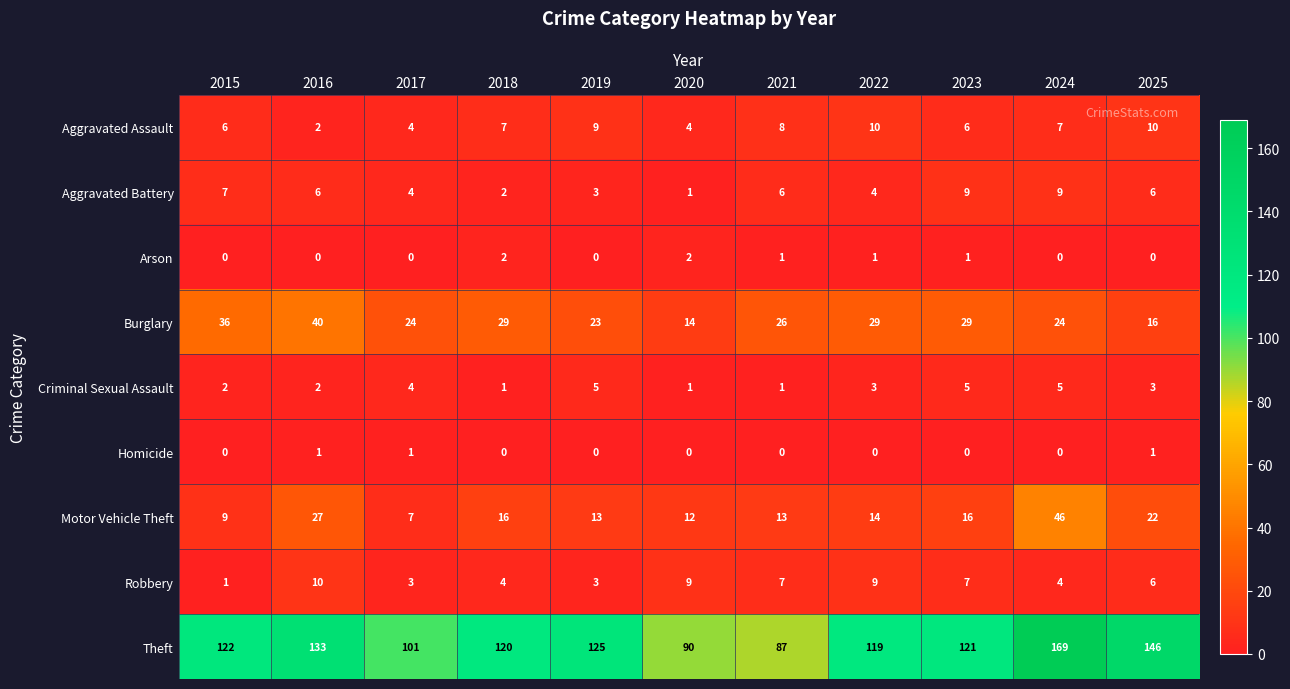

What is the difference between the maximum and minimum values in the Burglary series?

26